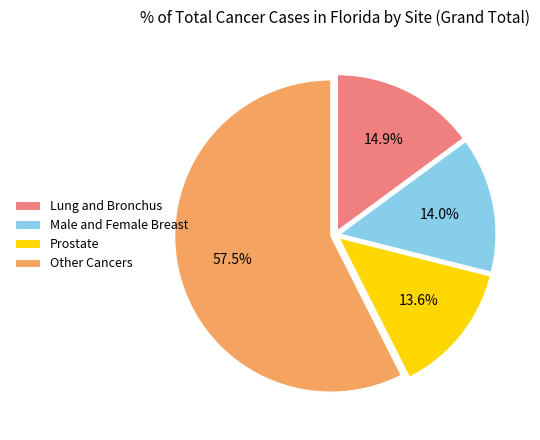

Which category has the biggest portion of the pie?

Other Cancers